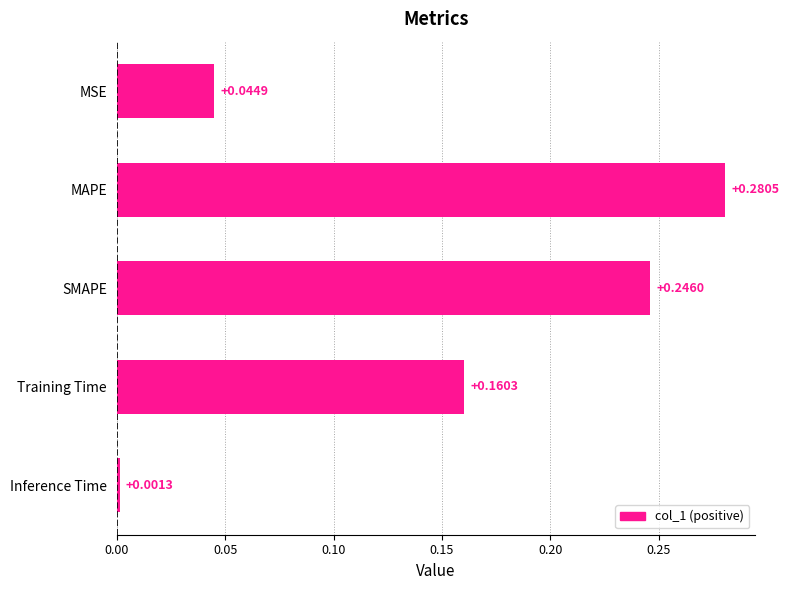

Which has a higher value, SMAPE or Inference Time?

SMAPE